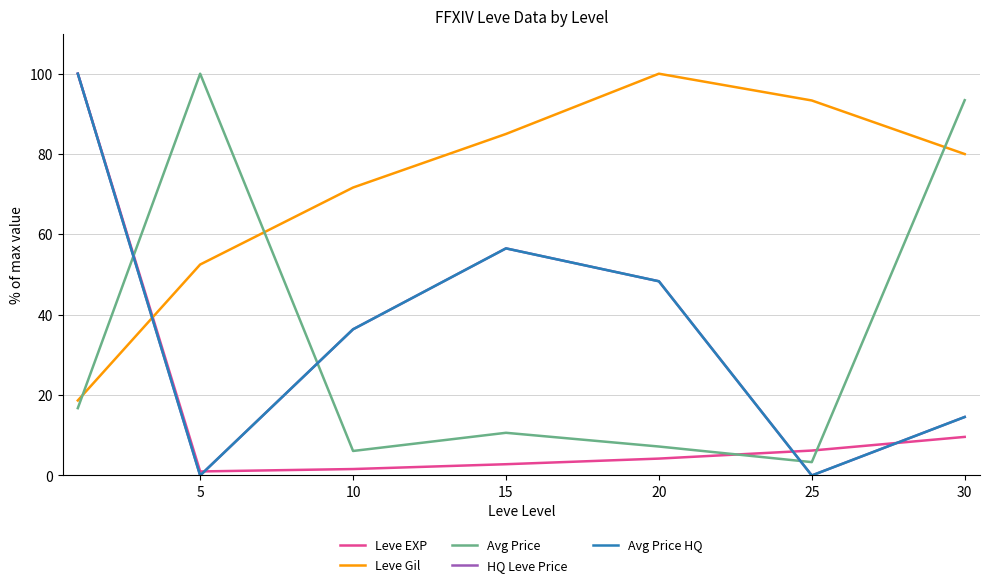

Does the chart have visible grid lines?

Yes